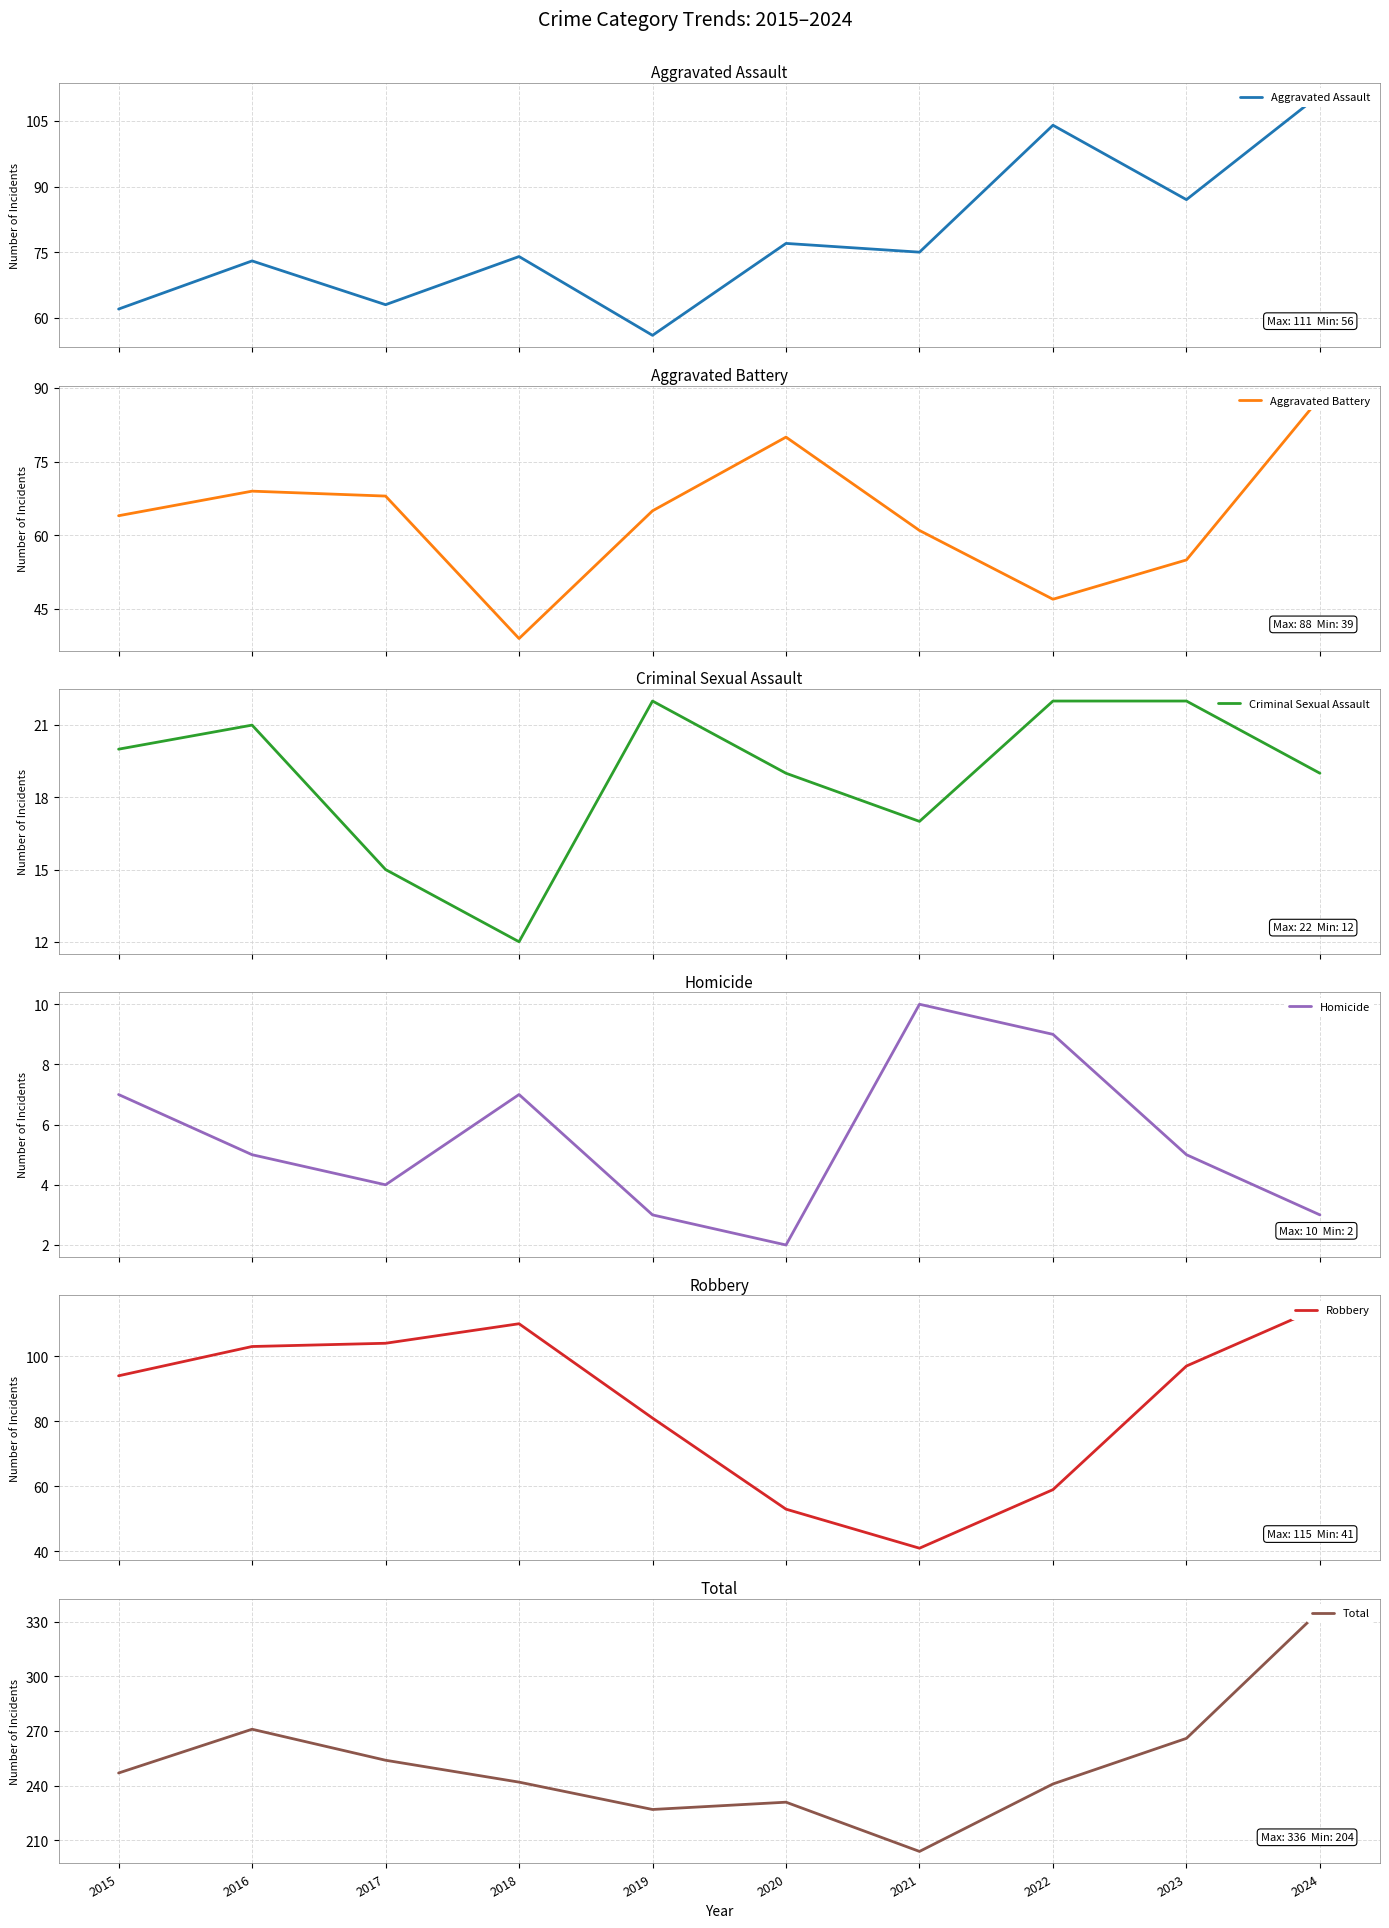

What is the lowest value of the Criminal Sexual Assault series?

12